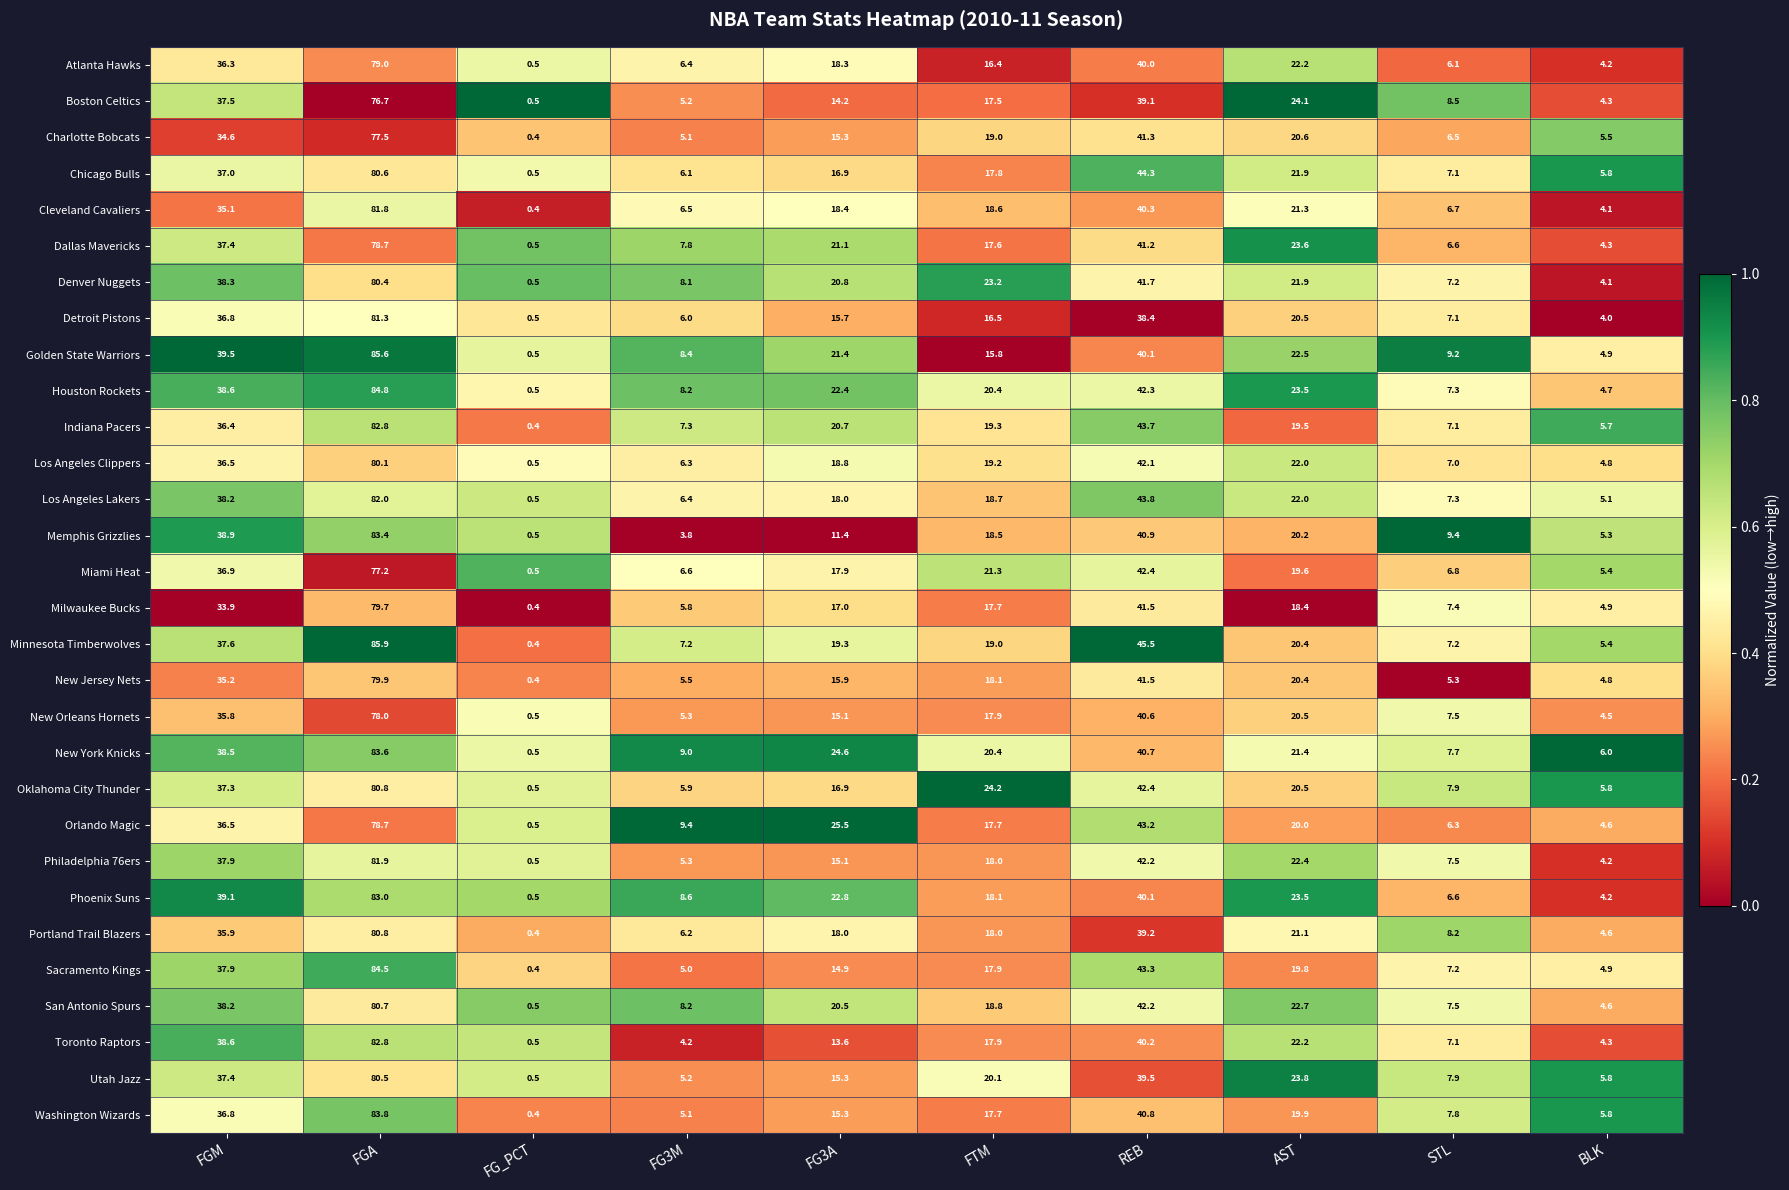

Which series has the widest spread of values?

Minnesota Timberwolves